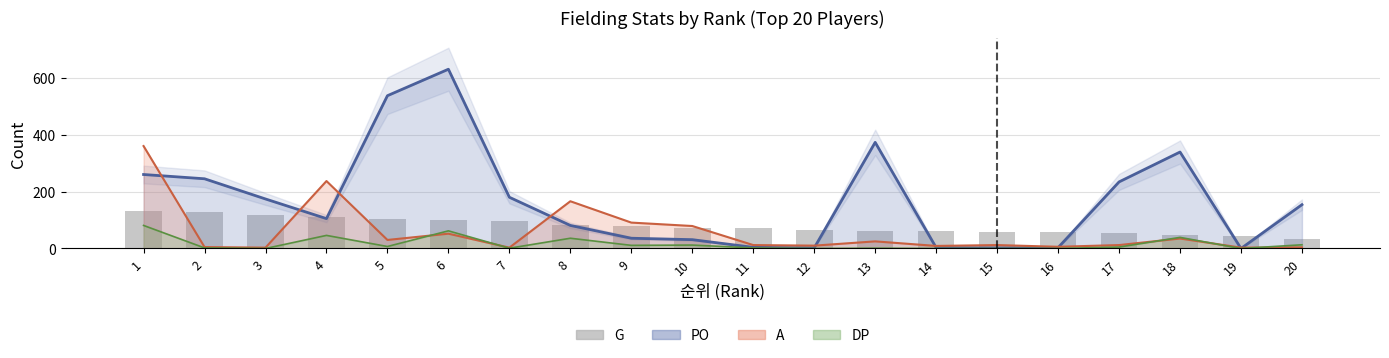

Are the bars grouped side by side (vs. stacked)?

No